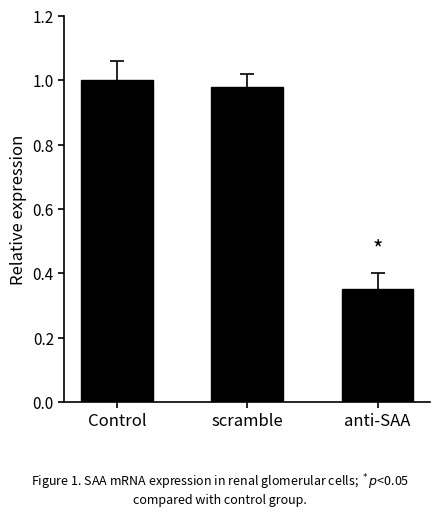

Rank the categories by value from highest to lowest.

Control, scramble, anti-SAA